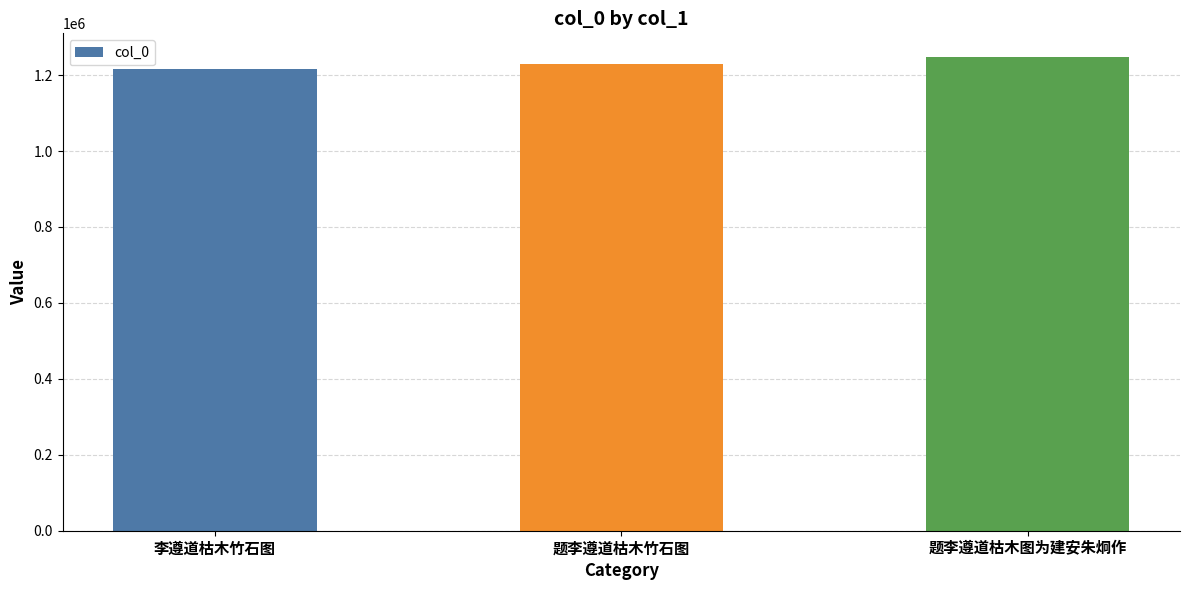

Count the number of categories in the chart.

3